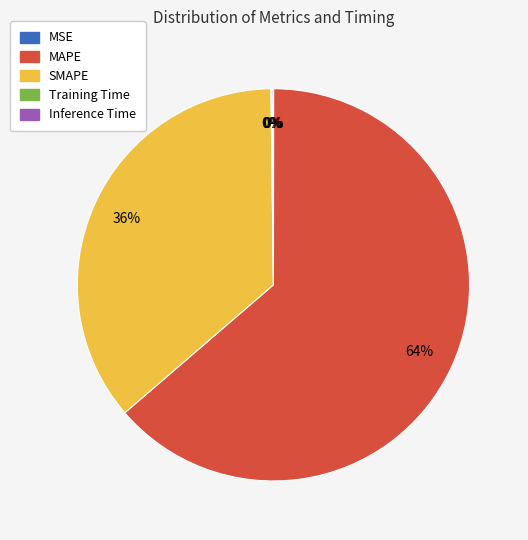

To the nearest percent, what is the difference between the largest and smallest slice percentages?

64%